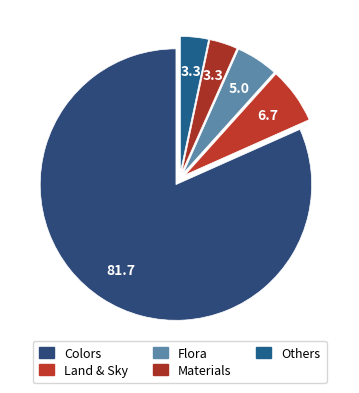

Which slice is the largest?

Colors